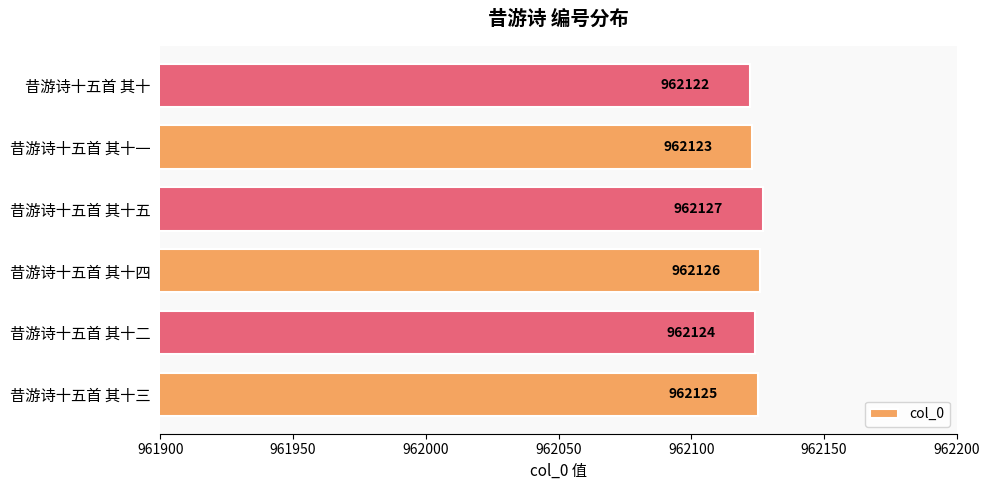

At which label is the value closest to 962124?

昔游诗十五首 其十二